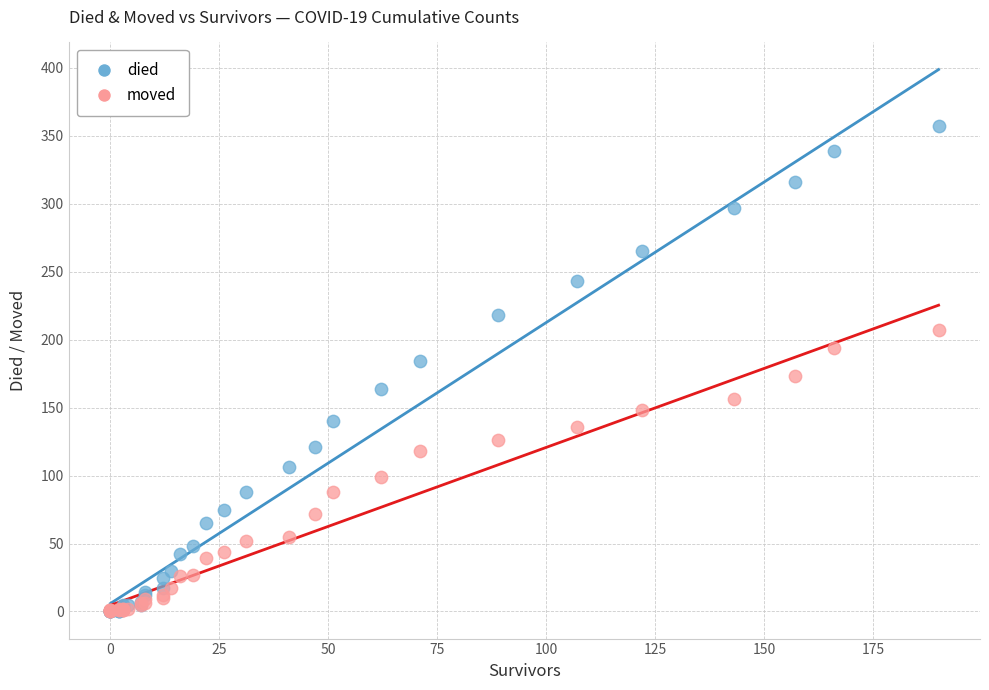

What are all the series names shown in the legend?

died, moved